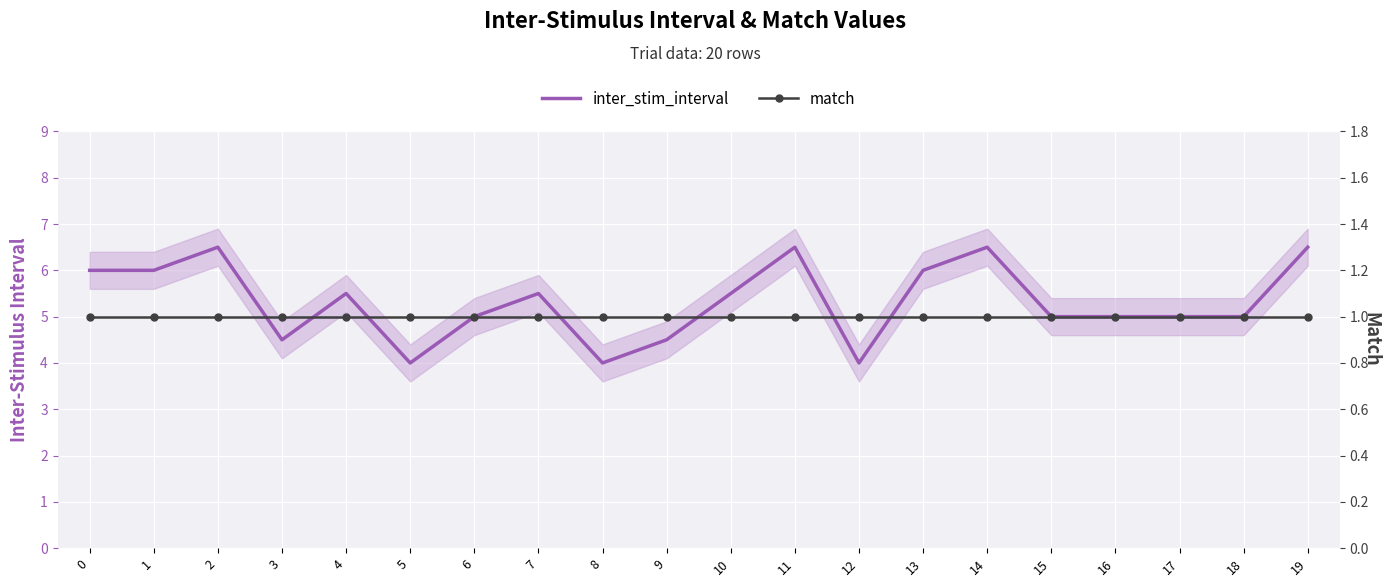

Which label corresponds to the largest value in the chart?

2